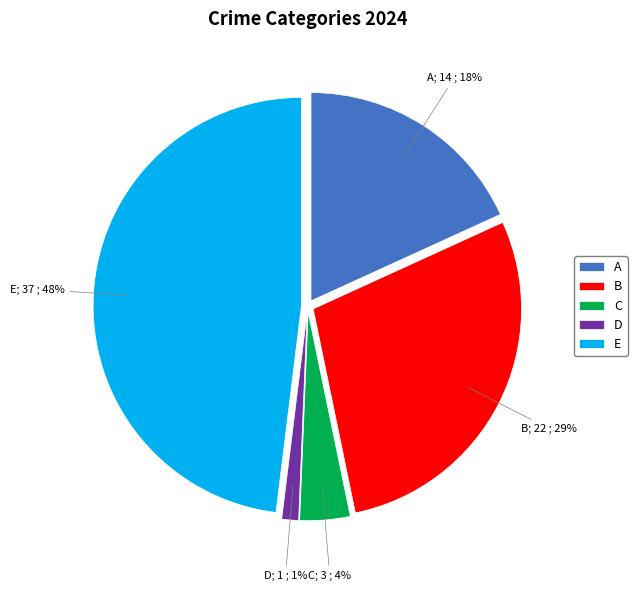

True or false: D accounts for 13% of the total.

False